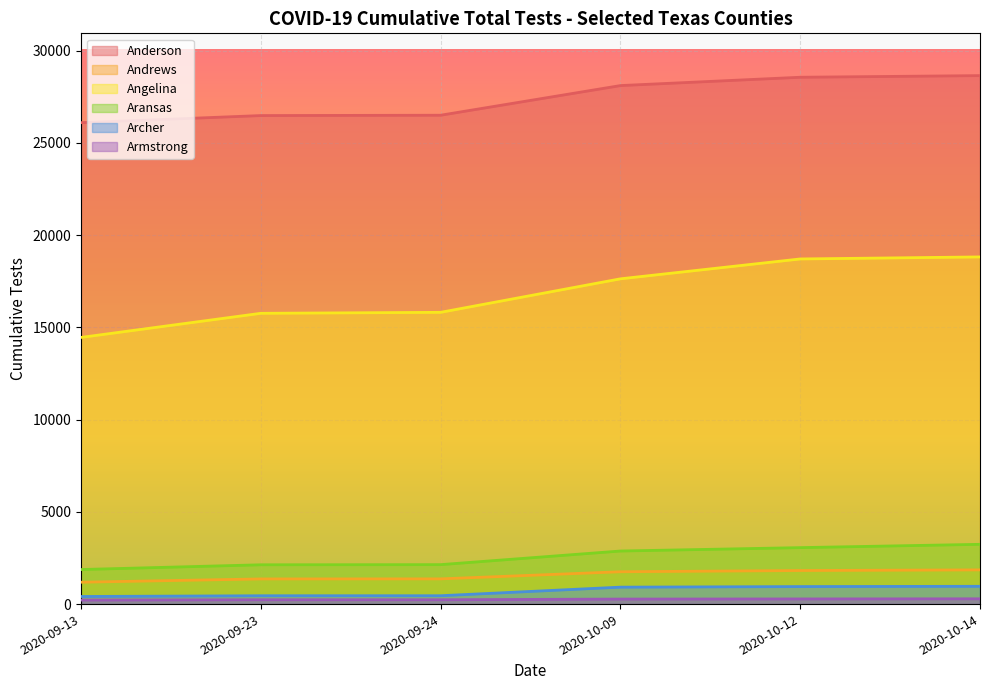

True or false: Archer has a value of 964 at 2020-10-14.

True